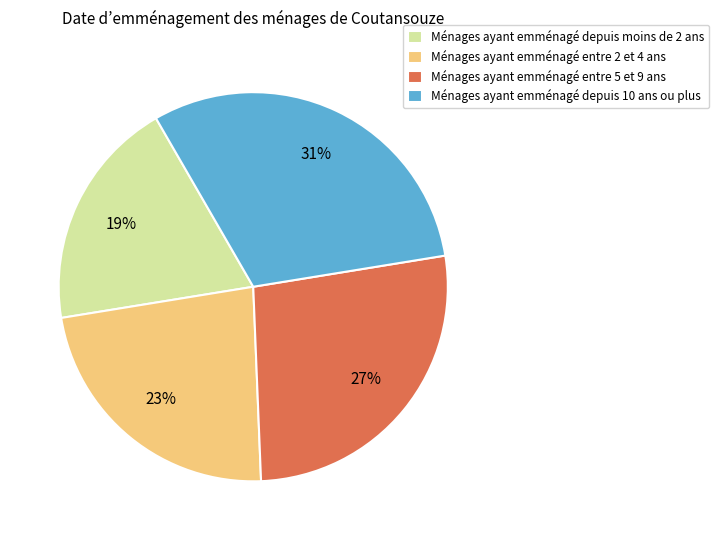

To the nearest percent, what portion does Ménages ayant emménagé entre 5 et 9 ans represent?

27%